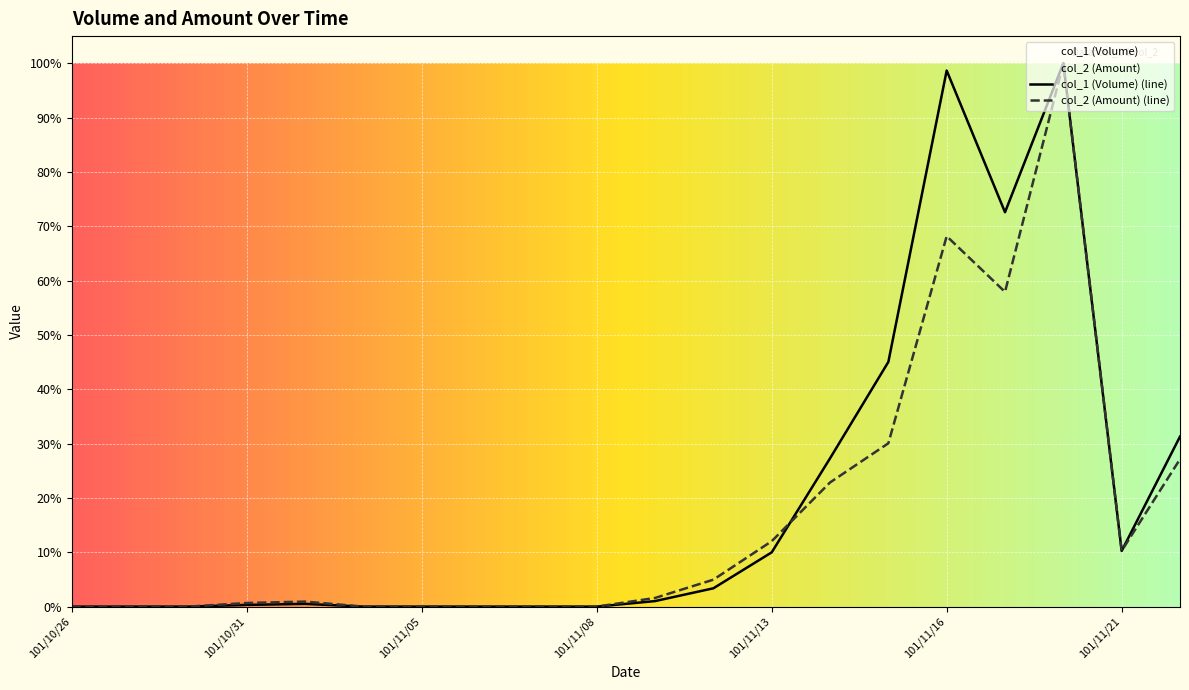

Between 101/11/08 and 101/11/21, which series saw the biggest shift?

col_2 (Amount) (line)